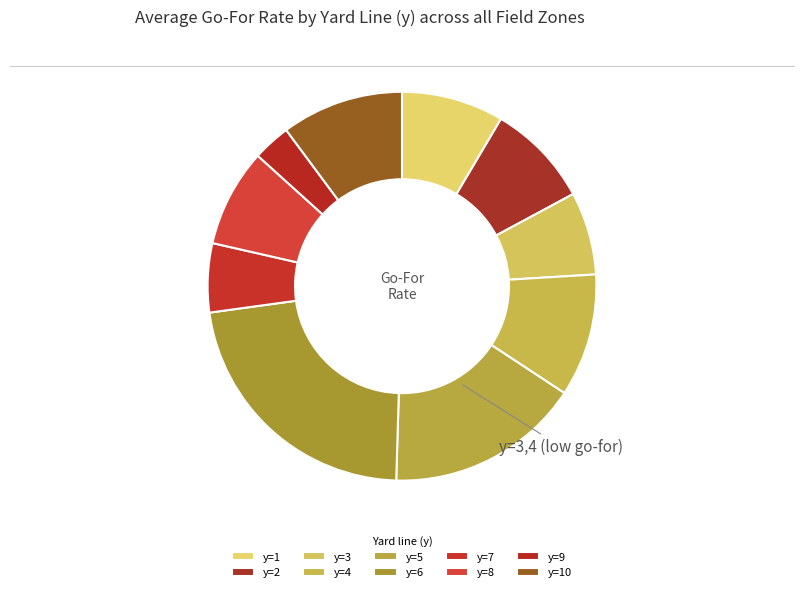

How many segments does this pie chart have?

10